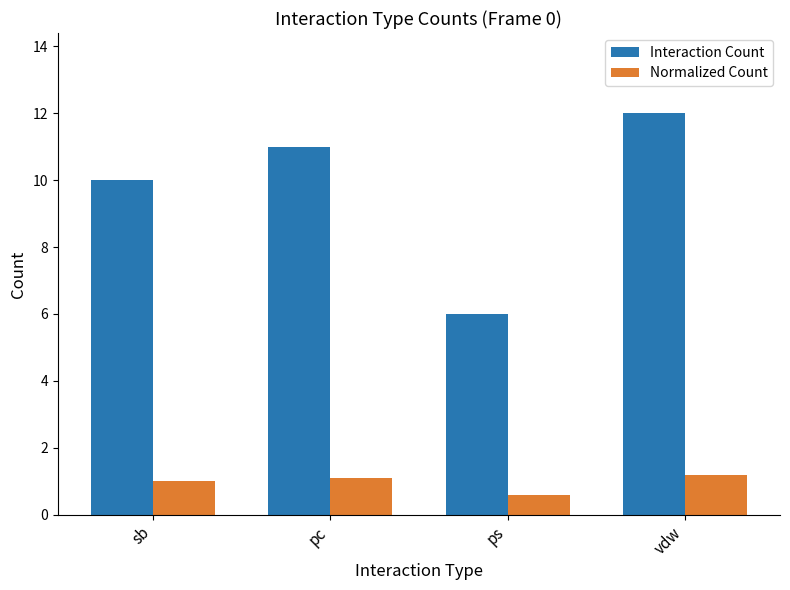

Between sb and ps, which series saw the biggest shift?

Interaction Count